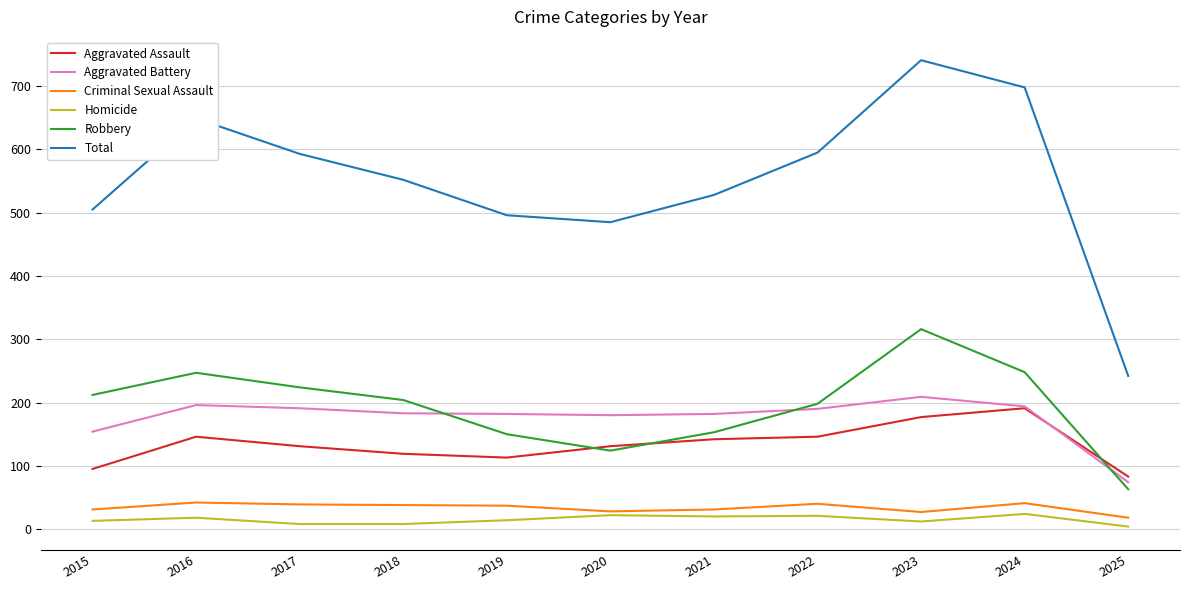

What is the average value of the Criminal Sexual Assault series?

34